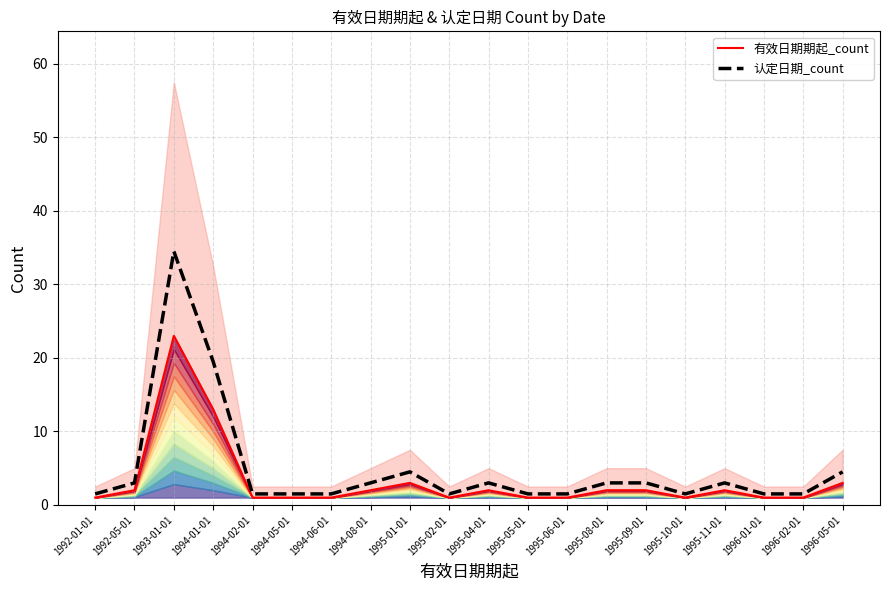

What is the average value of the 有效日期期起_count series?

3.2